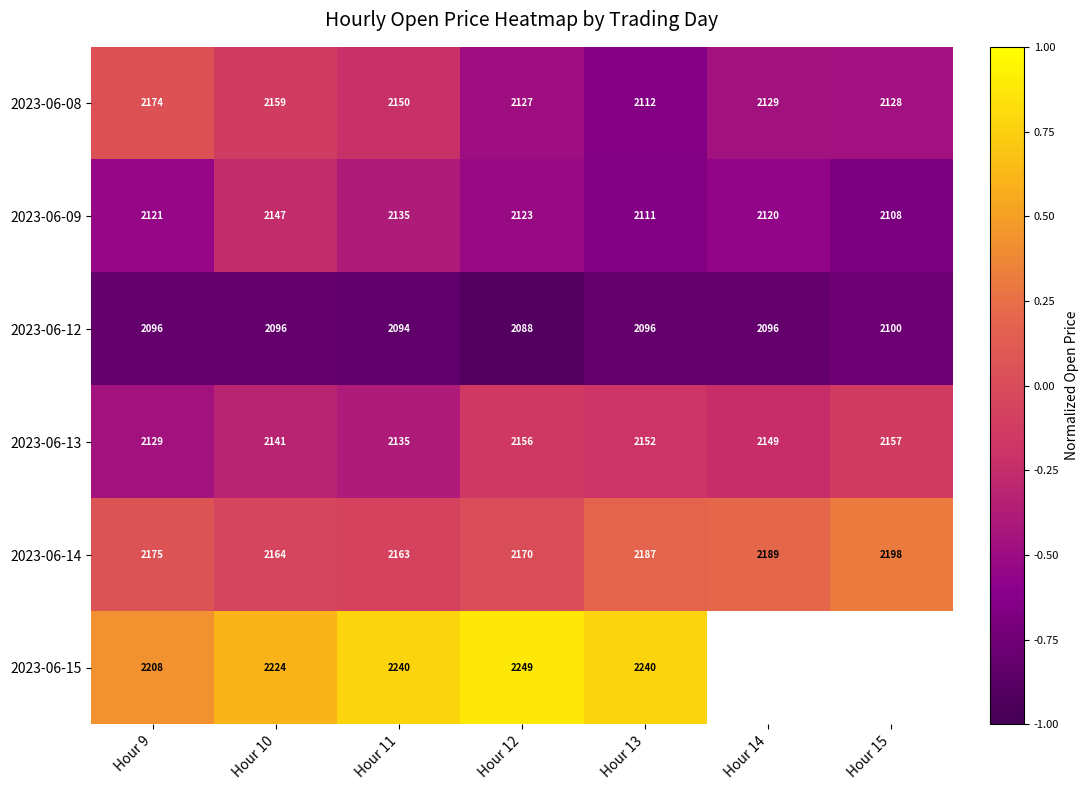

Is it true that 2023-06-13 equals 2152 at Hour 13?

True